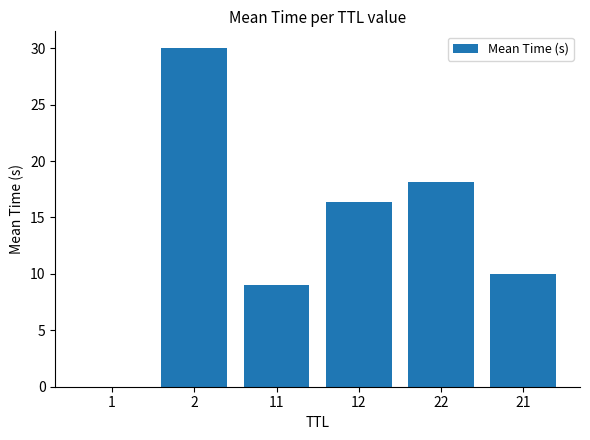

The chart shows a value of 14.3 at 2. True or false?

False